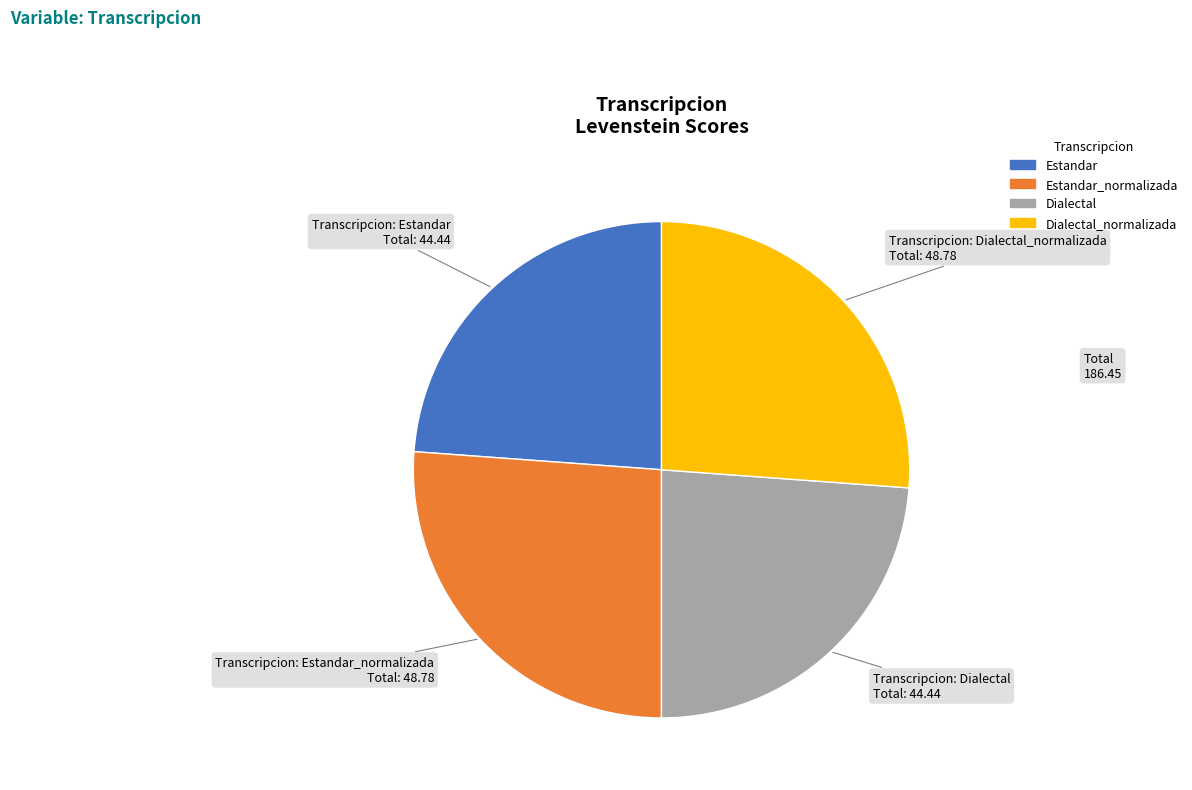

Approximately how many times larger is the value at Dialectal compared to Estandar_normalizada?

0.9